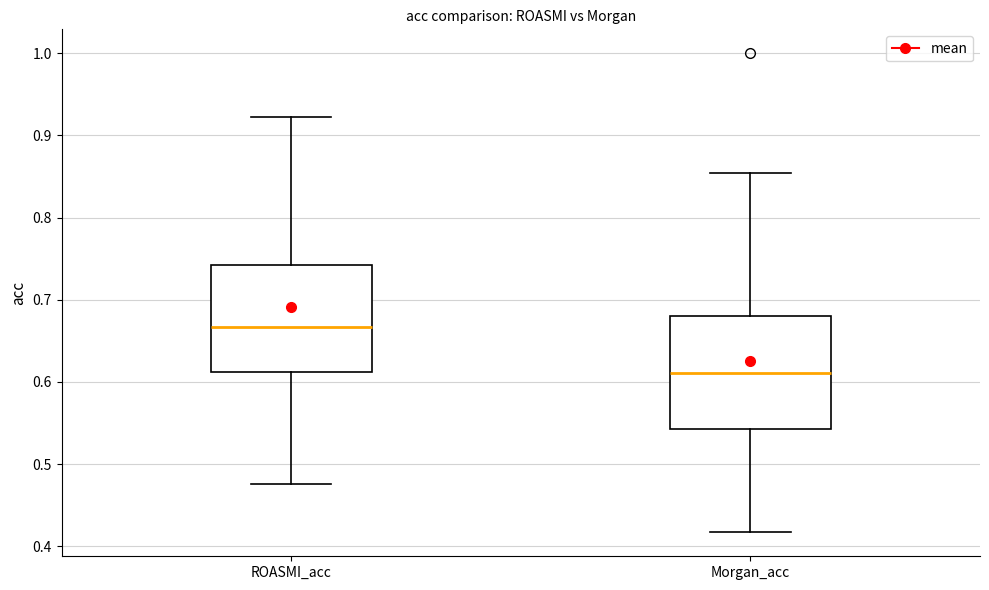

Reading left to right, read every box against the y-axis: the position of its median line, the range the box covers, and the ends of its whiskers. The values are not printed on the chart, so give them approximately, as read against the axis.

ROASMI_acc: median 0.67, box 0.61 to 0.74, whiskers 0.48 to 0.92
Morgan_acc: median 0.61, box 0.54 to 0.68, whiskers 0.42 to 0.85